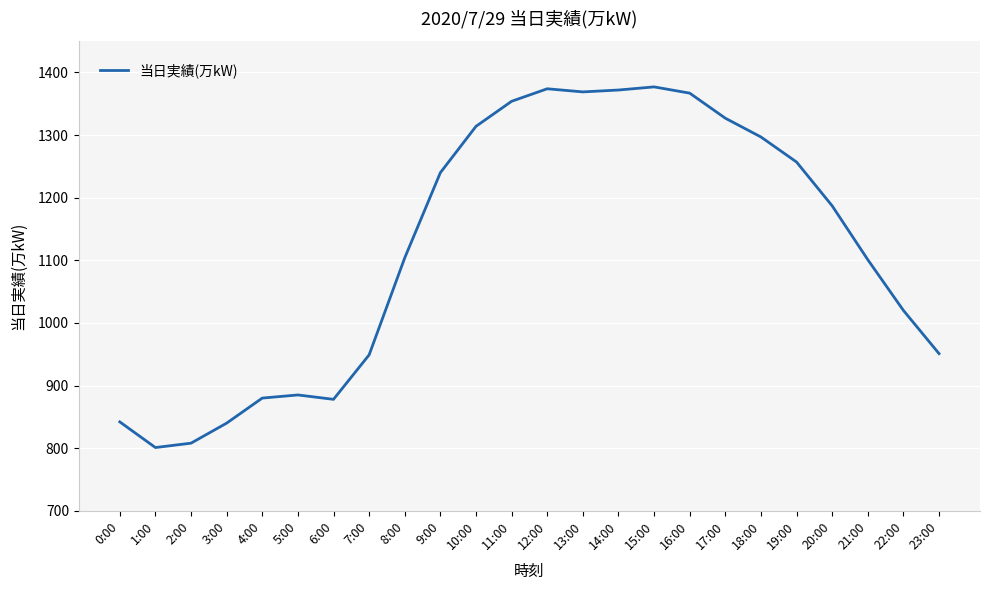

At which category does the chart reach its minimum across all series?

1:00